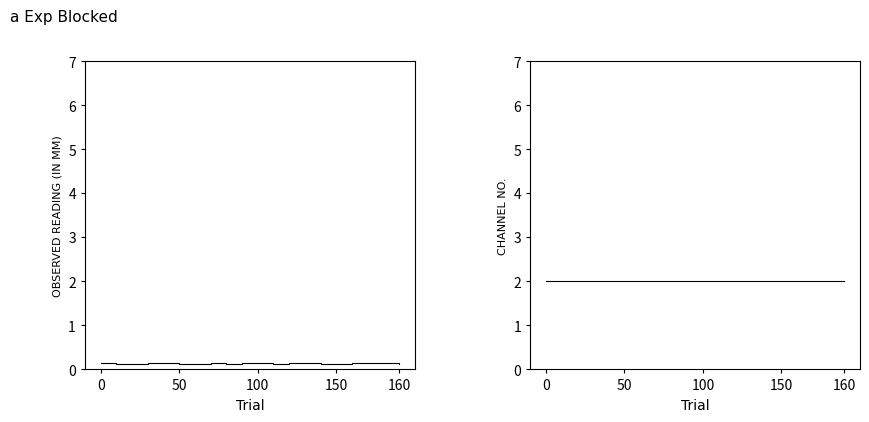

Is it true that OBSERVED READING (IN MM) equals 0.2 at 100?

False